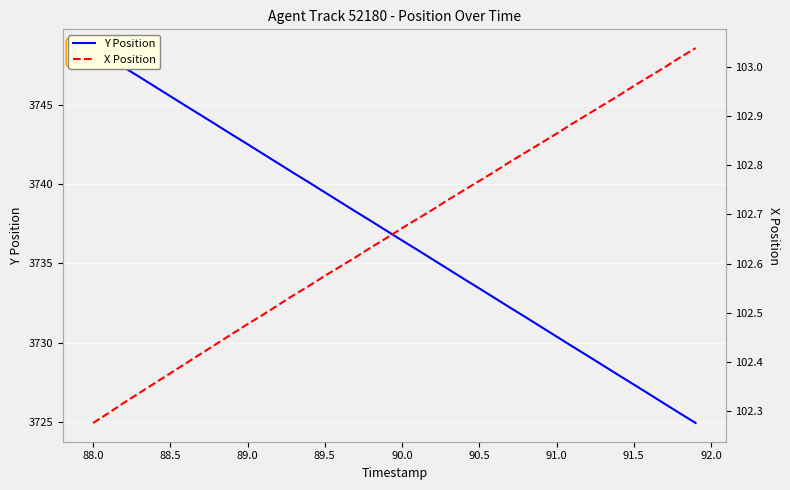

At how many categories does at least one series exceed 1207?

40